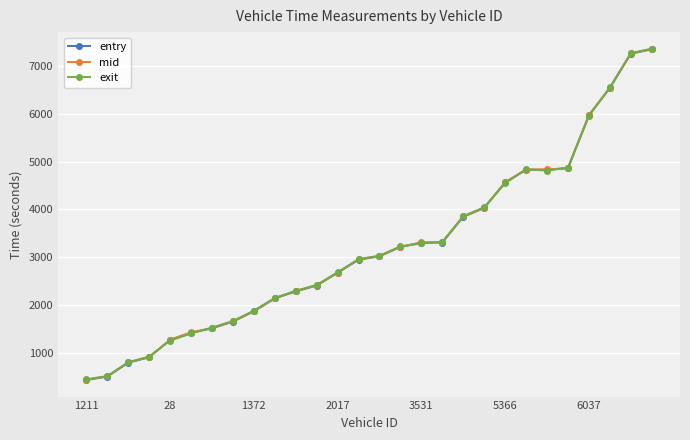

What is the minimum value for exit?

441.8